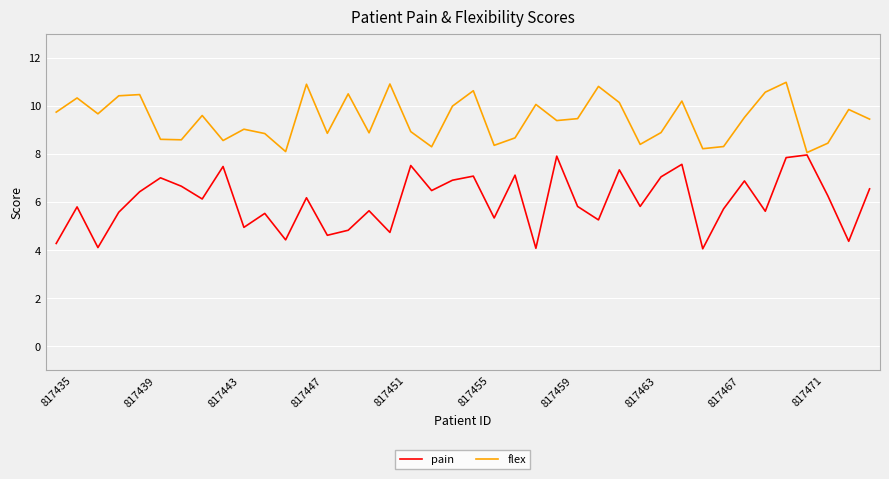

How many distinct data groups are displayed?

2